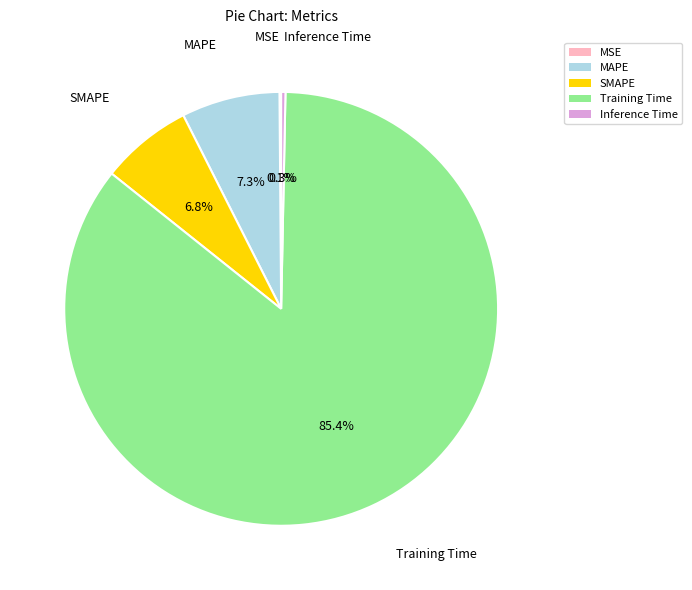

Combined, do Training Time and MAPE account for over 50%?

Yes